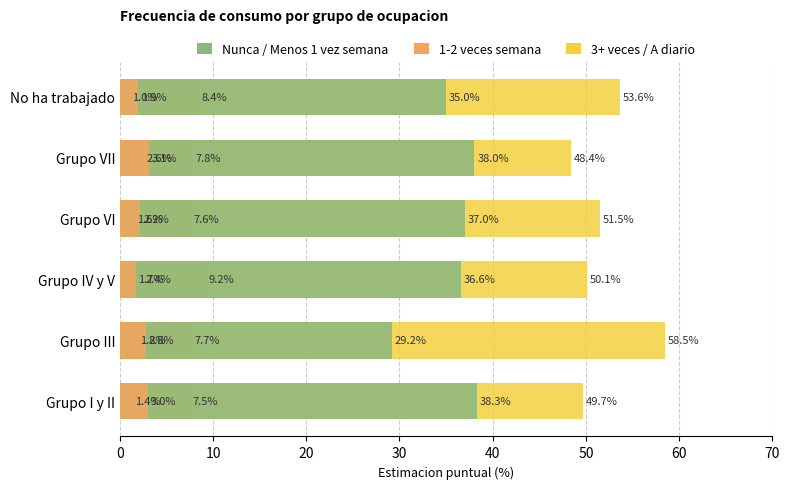

What is the greatest value displayed?

58.5